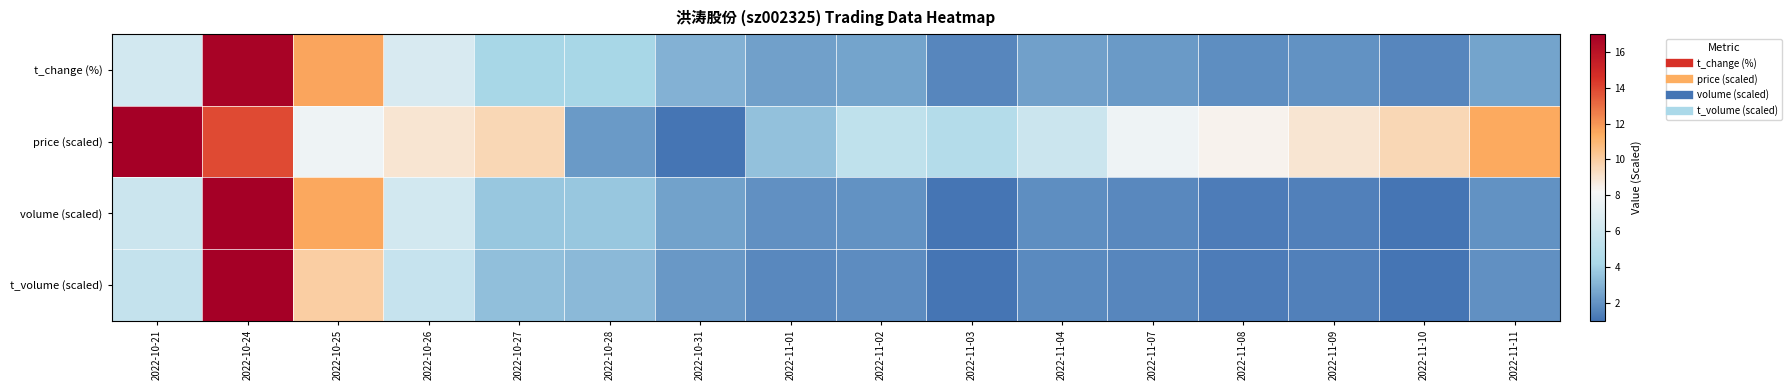

Reading left to right, transcribe all the data shown in this chart.

t_change (%): 2022-10-21=6.3	2022-10-24=16.8	2022-10-25=11.6	2022-10-26=6.6	2022-10-27=4.1	2022-10-28=4.1	2022-10-31=3.0	2022-11-01=2.4	2022-11-02=2.5	2022-11-03=1.6	2022-11-04=2.4	2022-11-07=2.2	2022-11-08=1.9	2022-11-09=2.0	2022-11-10=1.6	2022-11-11=2.5
price (scaled): 2022-10-21=17.0	2022-10-24=13.9	2022-10-25=7.8	2022-10-26=9.0	2022-10-27=9.6	2022-10-28=2.2	2022-10-31=1.0	2022-11-01=3.5	2022-11-02=5.3	2022-11-03=4.7	2022-11-04=5.9	2022-11-07=7.8	2022-11-08=8.4	2022-11-09=9.0	2022-11-10=9.6	2022-11-11=11.5
volume (scaled): 2022-10-21=5.9	2022-10-24=17.0	2022-10-25=11.5	2022-10-26=6.3	2022-10-27=3.7	2022-10-28=3.7	2022-10-31=2.5	2022-11-01=1.9	2022-11-02=2.0	2022-11-03=1.0	2022-11-04=1.8	2022-11-07=1.7	2022-11-08=1.3	2022-11-09=1.4	2022-11-10=1.0	2022-11-11=2.0
t_volume (scaled): 2022-10-21=5.5	2022-10-24=17.0	2022-10-25=10.0	2022-10-26=5.7	2022-10-27=3.4	2022-10-28=3.2	2022-10-31=2.1	2022-11-01=1.7	2022-11-02=1.8	2022-11-03=1.0	2022-11-04=1.7	2022-11-07=1.6	2022-11-08=1.3	2022-11-09=1.4	2022-11-10=1.0	2022-11-11=1.9